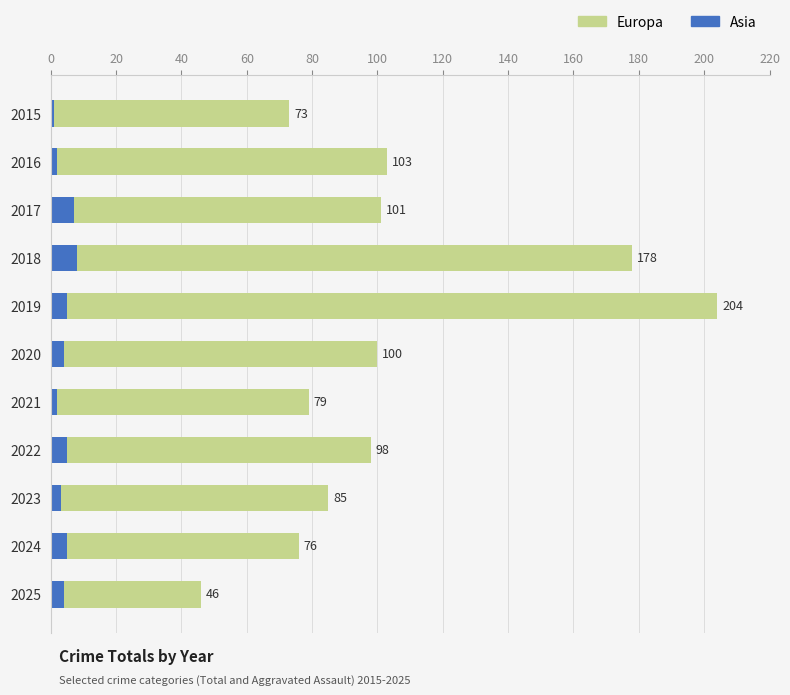

True or false: Asia has a value of 8 at 2018.

True